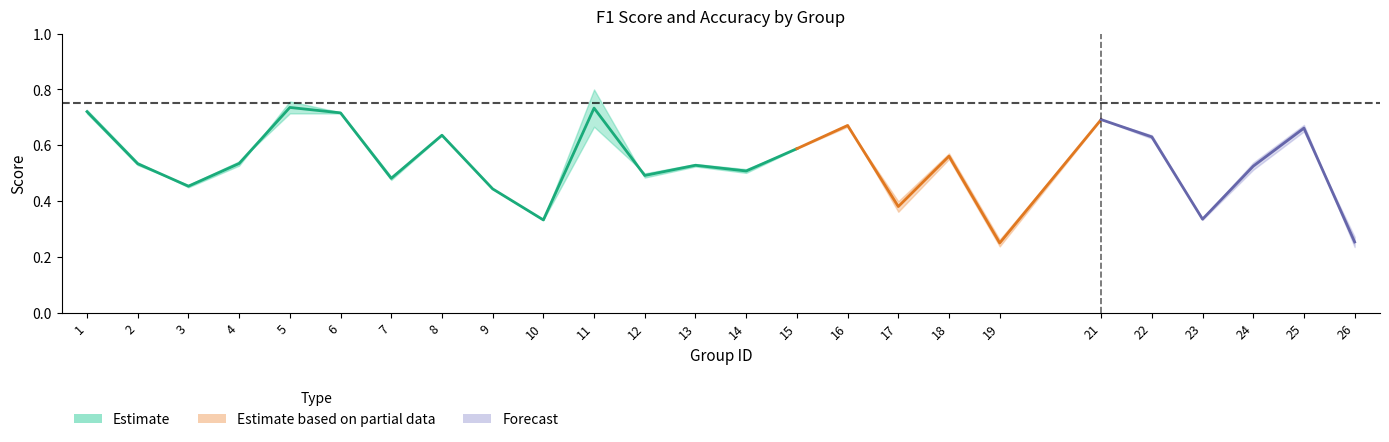

Is it true that kappa equals -0.0 at 19?

False